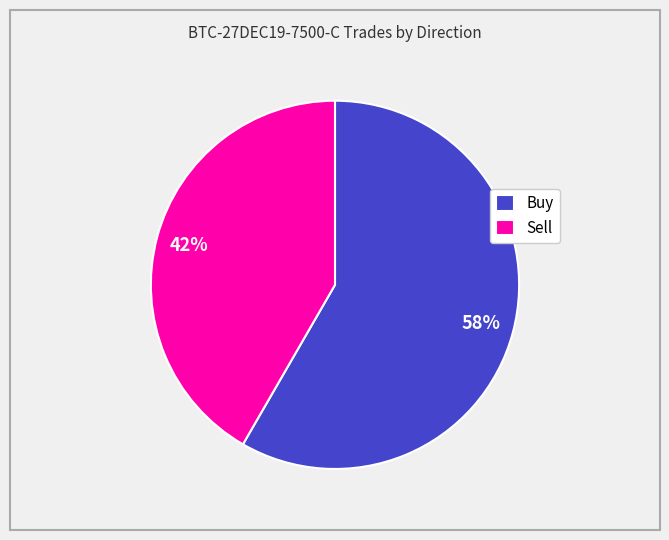

To the nearest percent, what is the average slice percentage?

50%